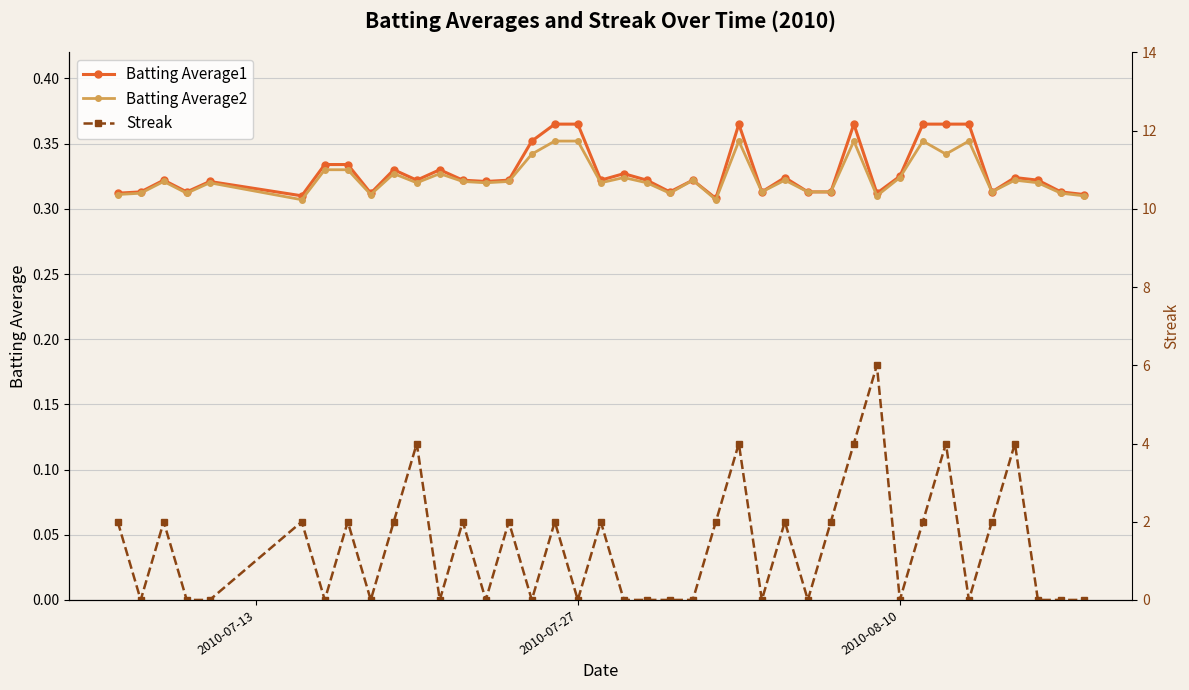

How many Batting Average2 values are between 0 and 1?

40